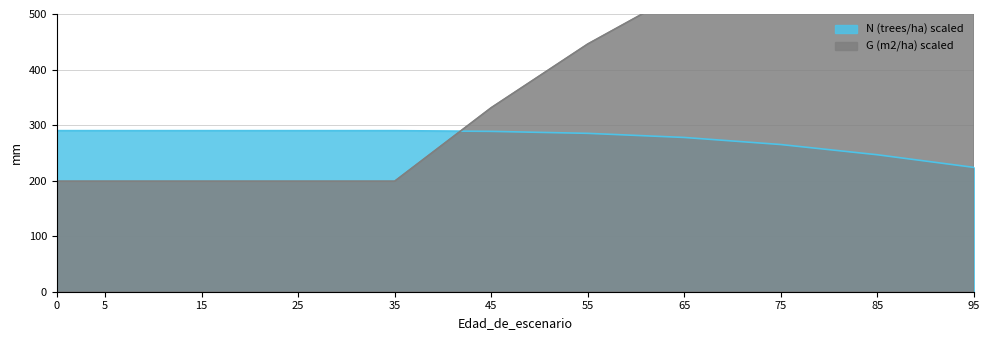

What is the sum of the G (m2/ha) values at 45 and 75?

952.8